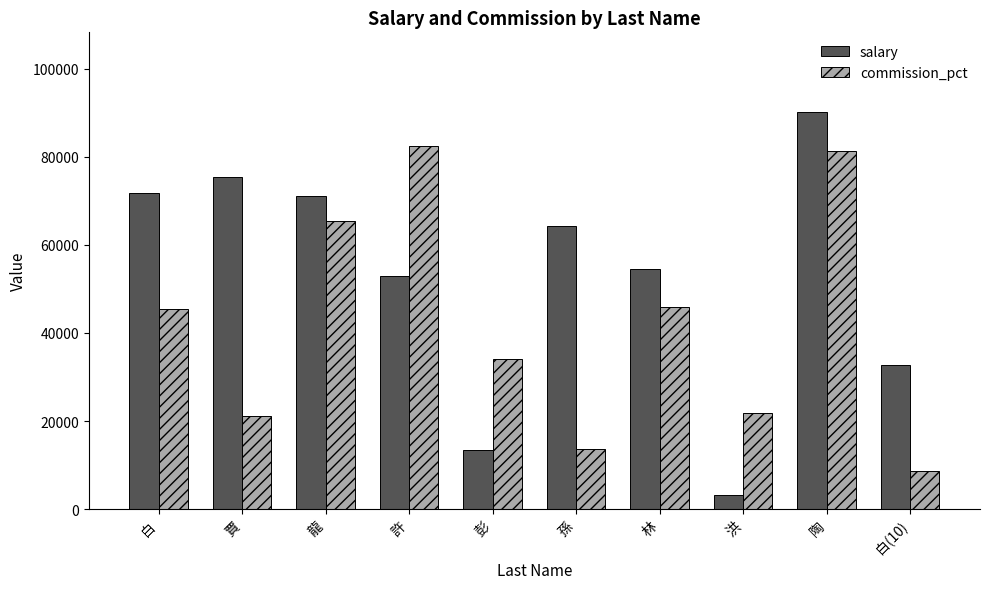

Reading left to right, list all the values displayed in this chart.

salary: 白=71697	賈=75289	龍=71090	許=52820	彭=13439	孫=64329	林=54588	洪=3244	陶=90189	白(10)=32637
commission_pct: 白=45464	賈=21024	龍=65309	許=82484	彭=33970	孫=13556	林=45928	洪=21747	陶=81327	白(10)=8639